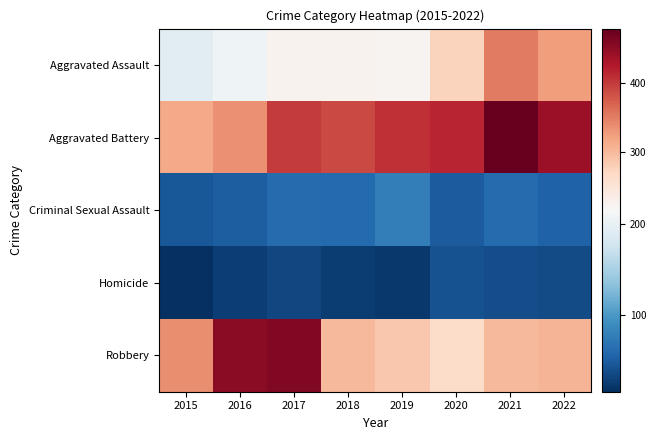

Which series has the largest range (max minus min)?

Robbery